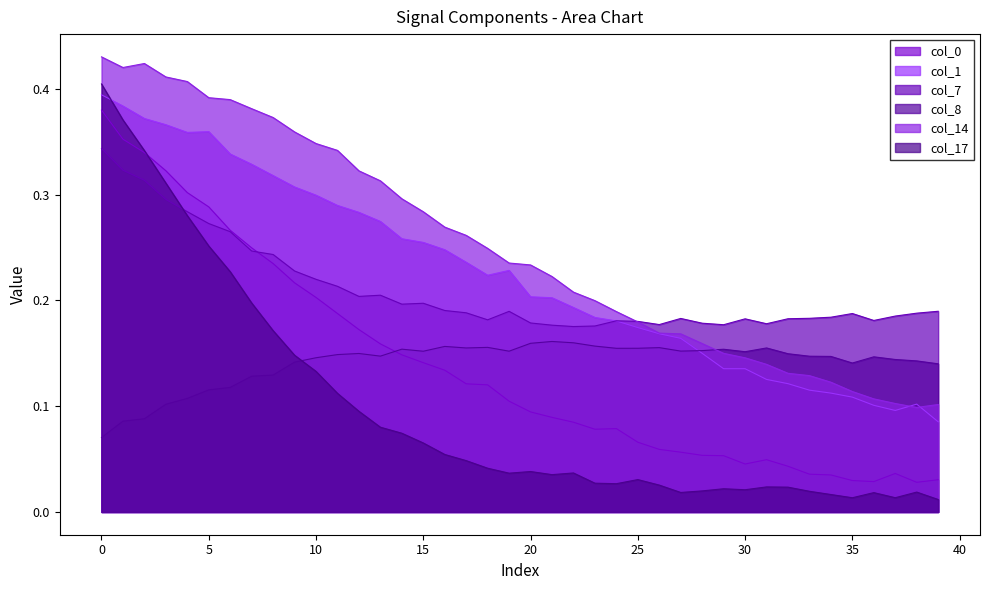

Which series has the largest range (max minus min)?

col_17